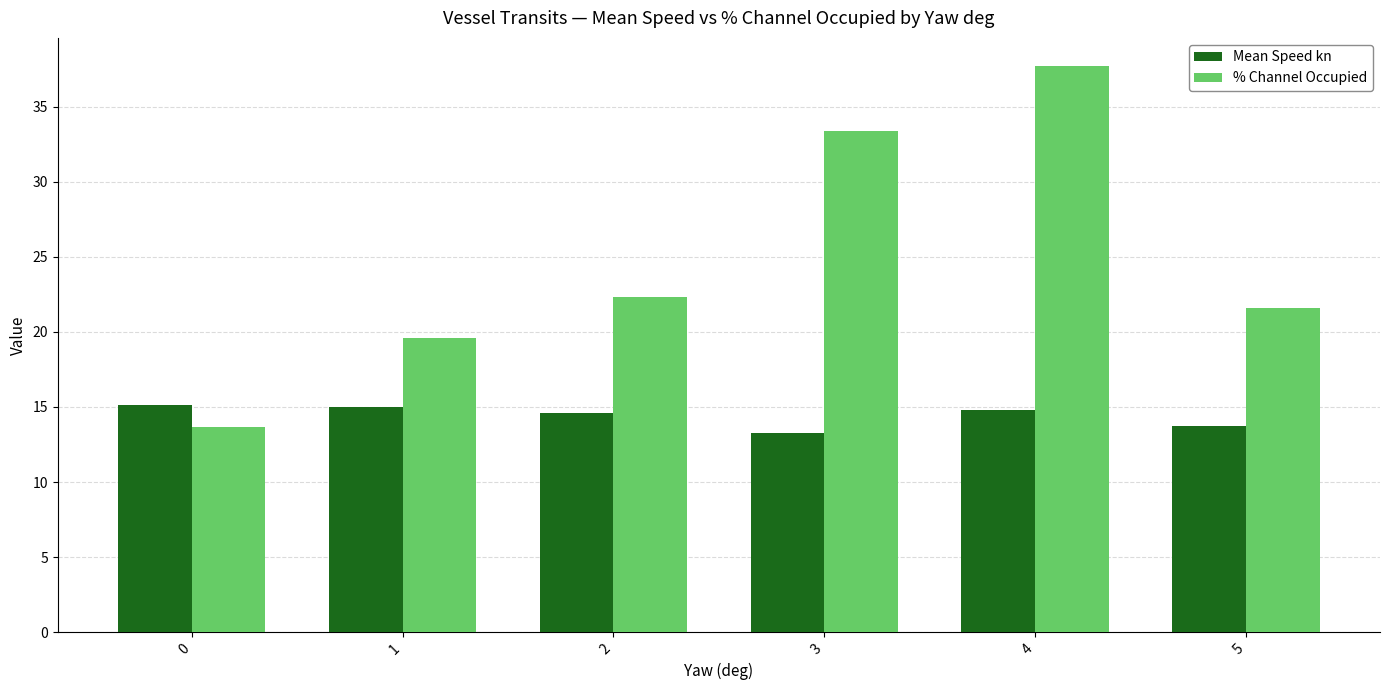

How many series are shown in this chart?

2